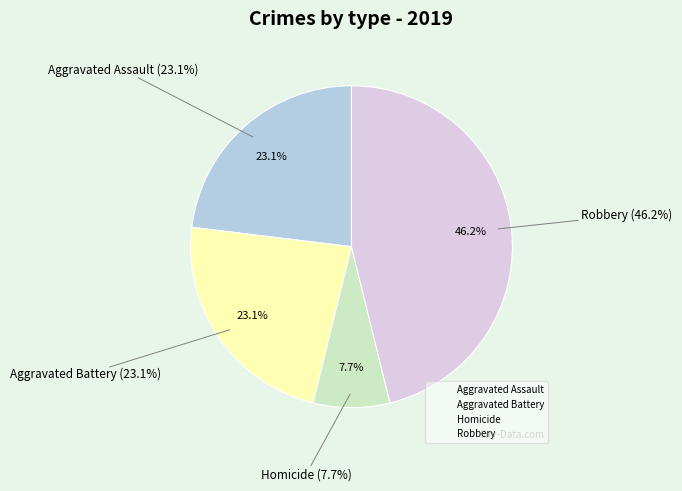

True or false: Homicide accounts for 8% of the total.

True